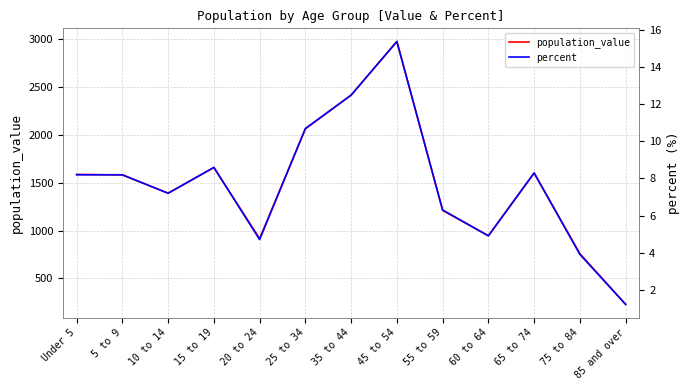

Which series changed the most between 25 to 34 and 55 to 59?

population_value